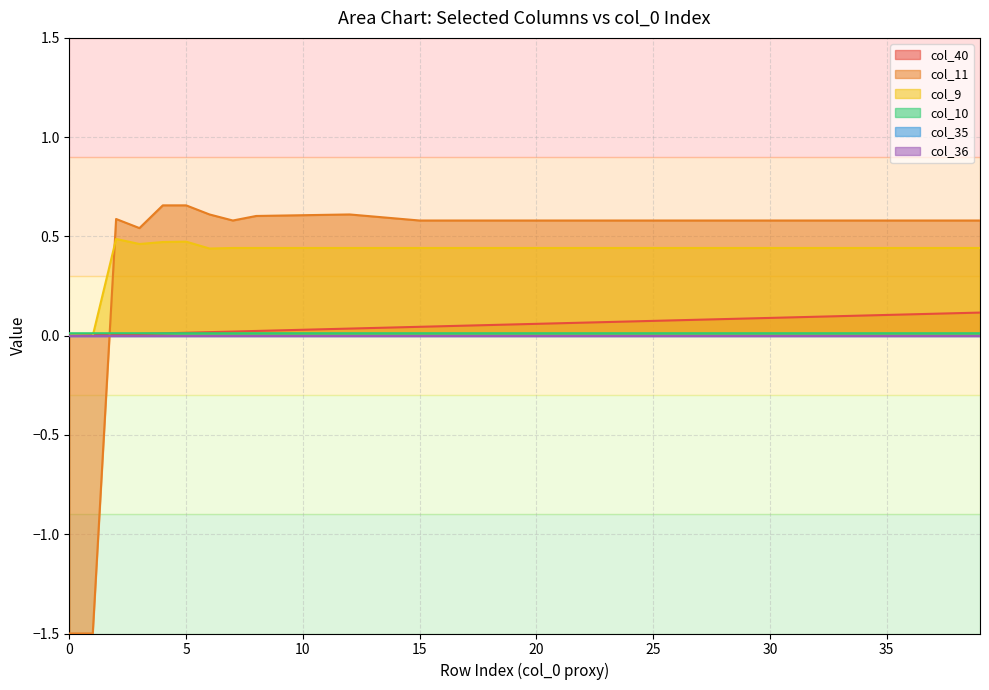

What is the total value across all series at 20?

1.2